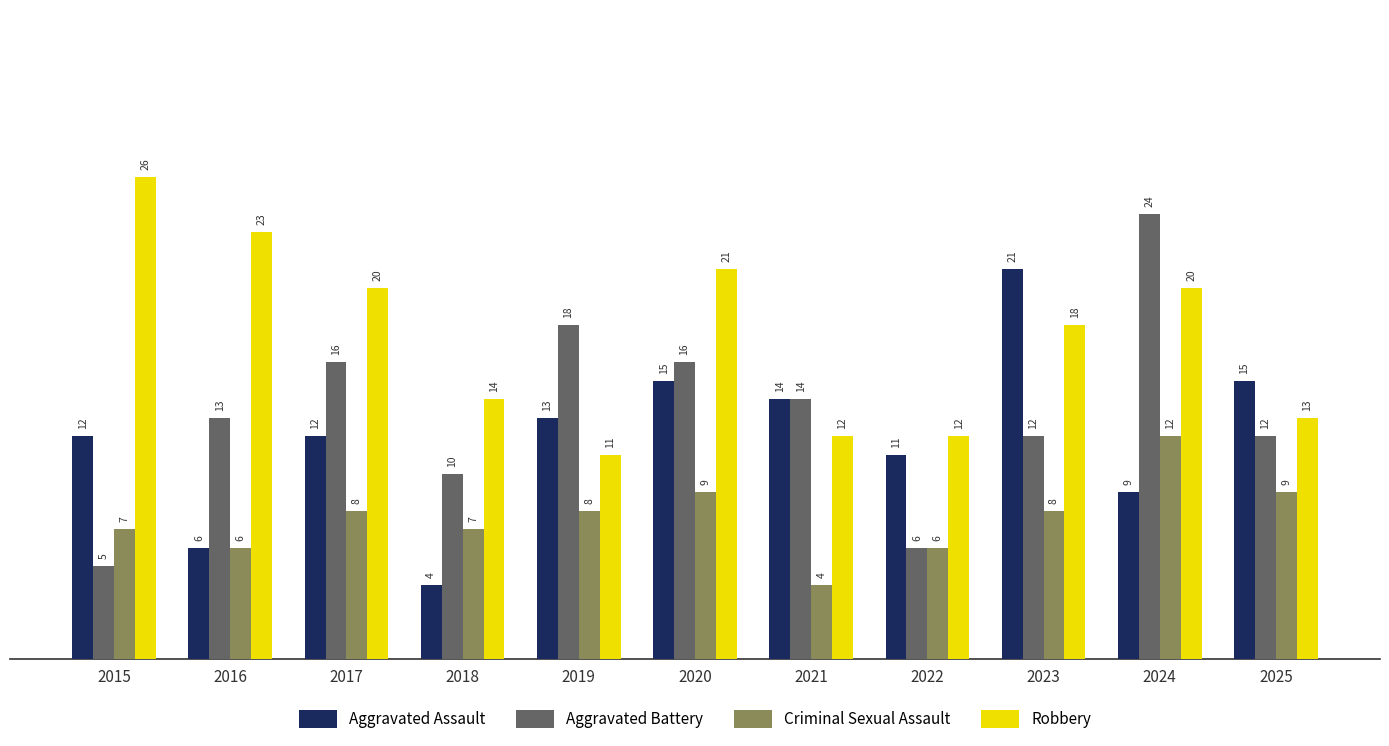

What is the difference between the maximum and minimum values in the Robbery series?

15